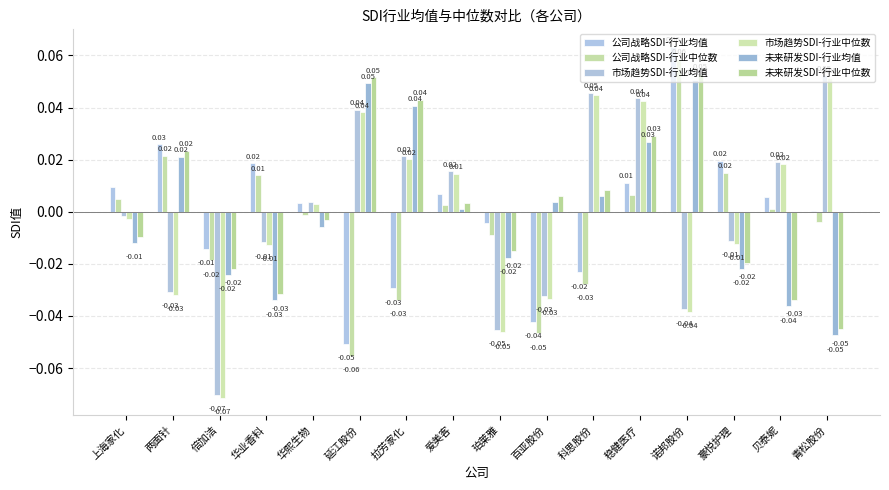

List the labels in order of 公司战略SDI-行业中位数 value, largest first.

诺邦股份, 两面针, 豪悦护理, 华业香料, 稳健医疗, 上海家化, 爱美客, 贝泰妮, 华熙生物, 青松股份, 珀莱雅, 倍加洁, 科思股份, 拉芳家化, 百亚股份, 延江股份